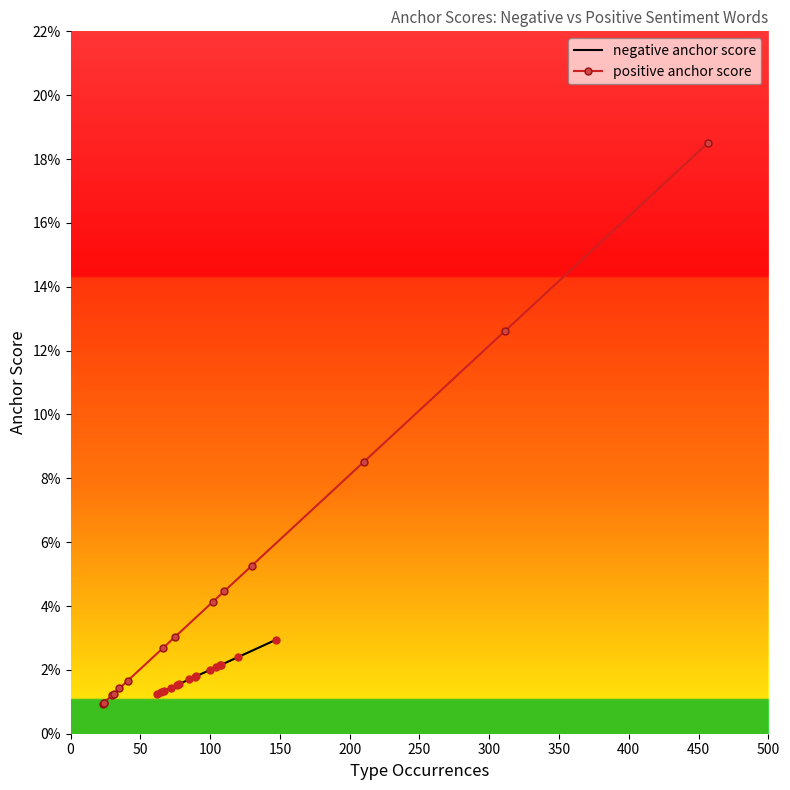

Is the value of negative anchor score at 13 greater than the value of positive anchor score at 13?

No